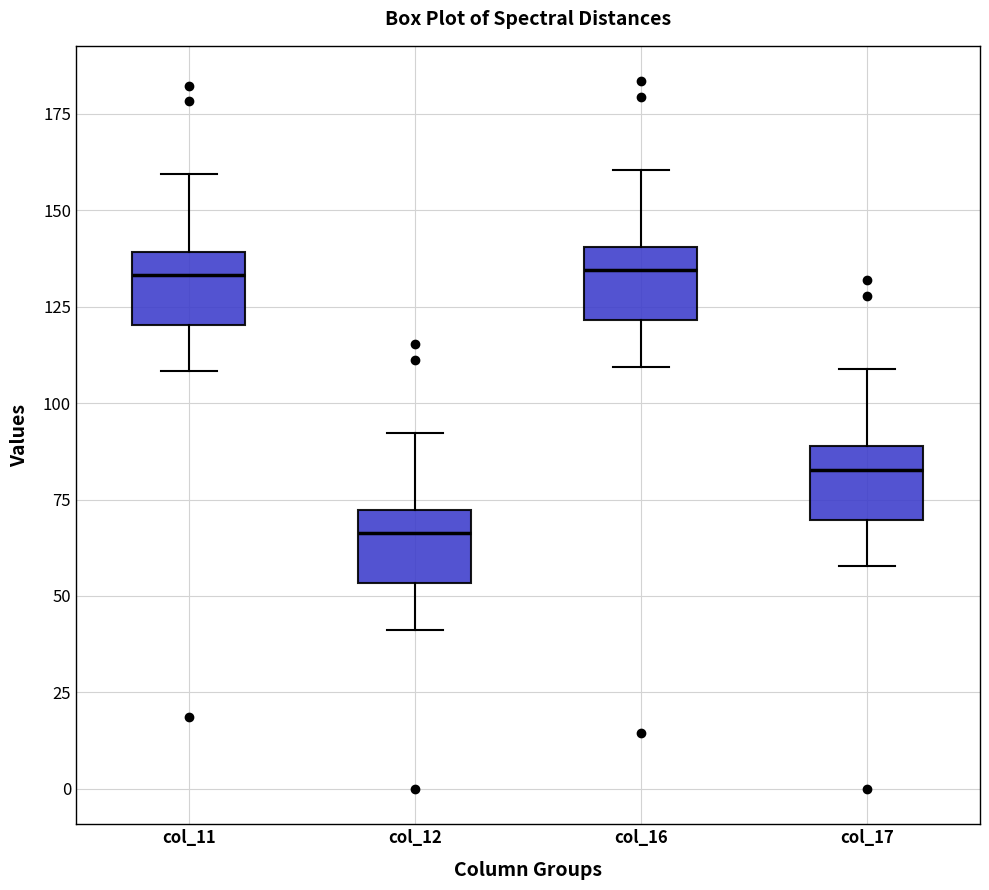

Reading left to right, transcribe this box plot: for each box, give where its median line is, the range the box spans, and where its two whiskers end, as read against the y-axis. The values are not printed on the chart, so give them approximately, as read against the axis.

col_11: median 135, box 120 to 140, whiskers 110 to 160
col_12: median 65, box 55 to 70, whiskers 40 to 90
col_16: median 135, box 120 to 140, whiskers 110 to 160
col_17: median 85, box 70 to 90, whiskers 60 to 110